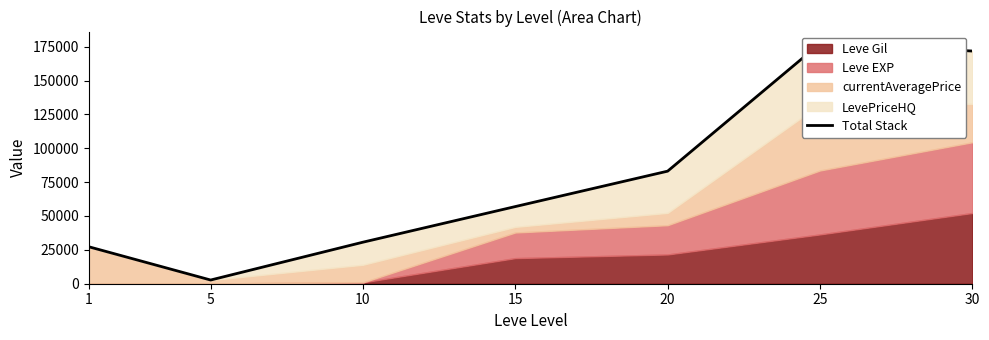

How many lines are shown in the chart?

1